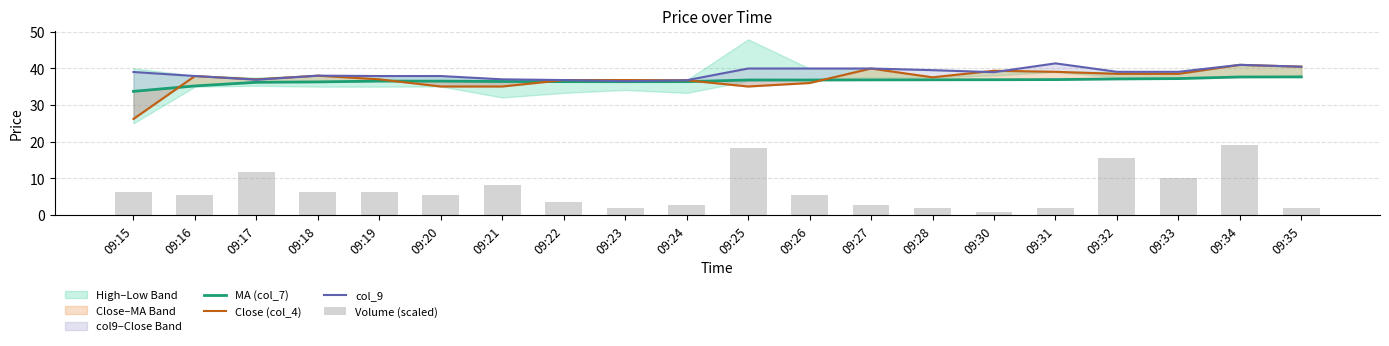

At how many categories does at least one series exceed 14?

20